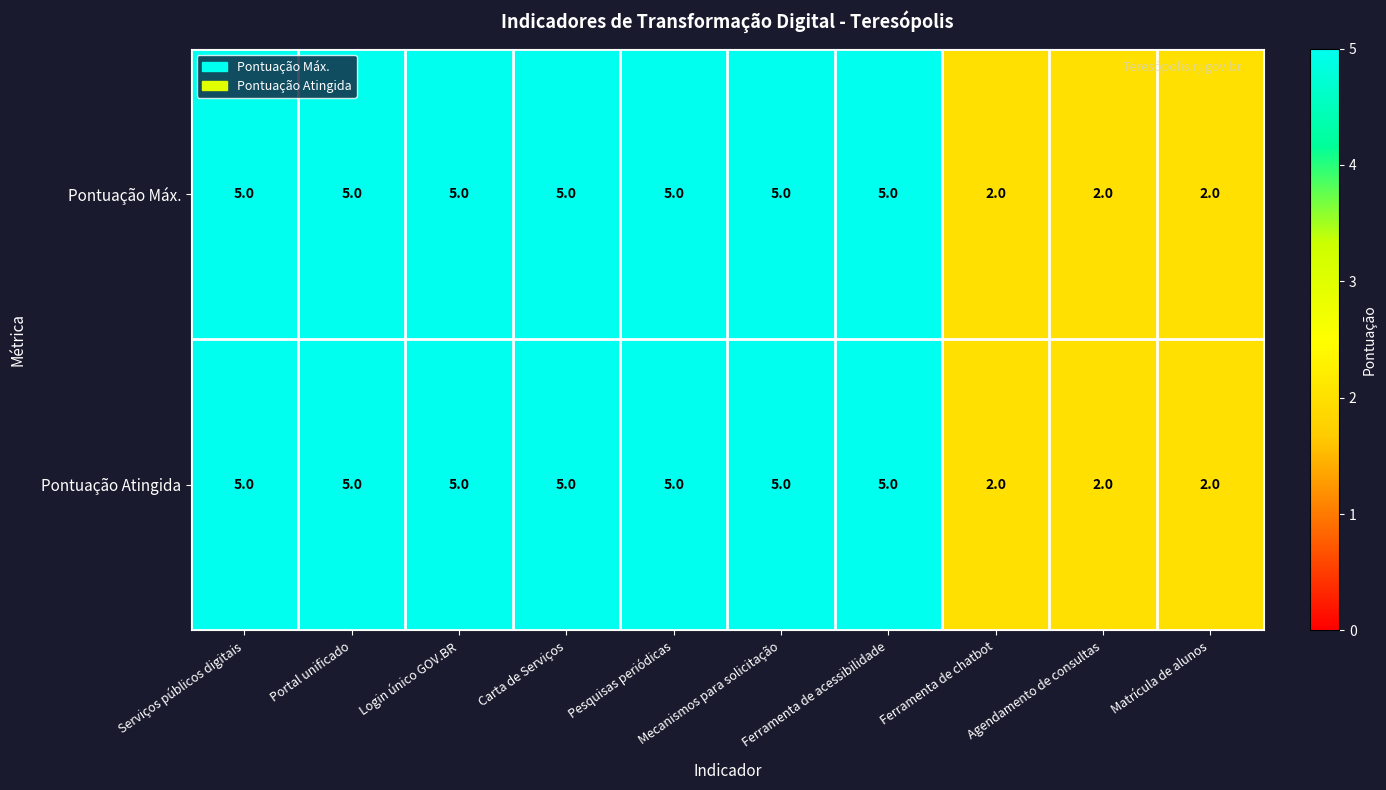

What is the maximum value for Pontuação Atingida?

5